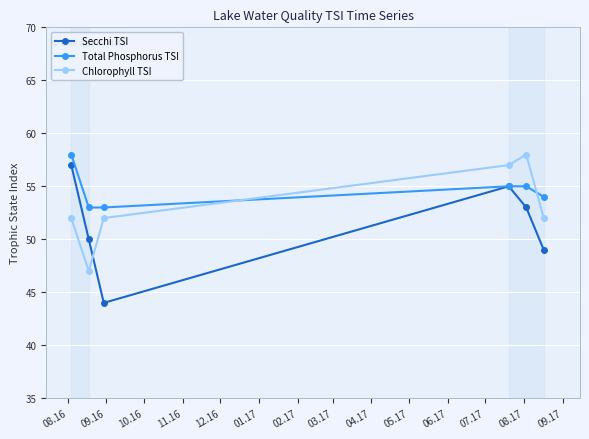

Count the number of categories in the chart.

6